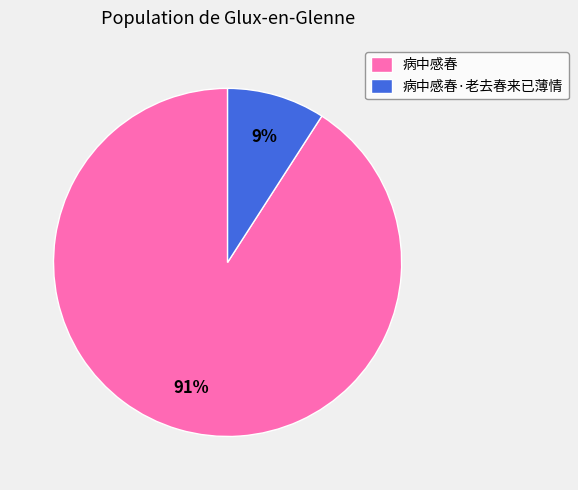

Combined, do 病中感春 and 病中感春·老去春来已薄情 account for over 50%?

Yes